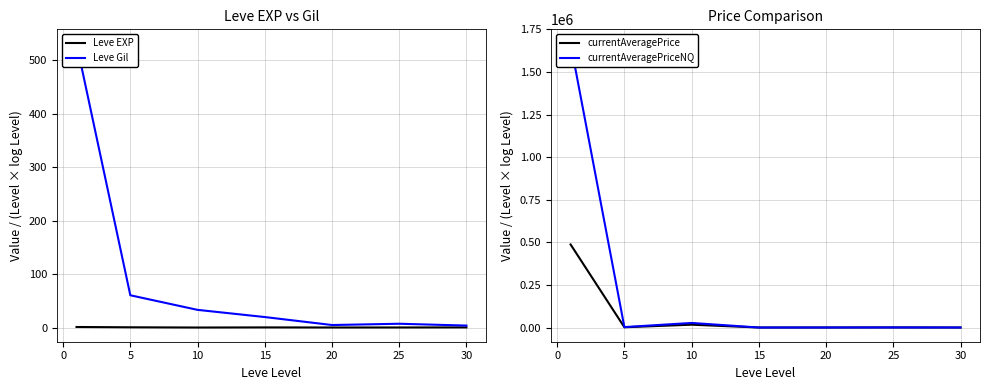

What are all the series names shown in the legend?

Leve EXP, Leve Gil, currentAveragePrice, currentAveragePriceNQ